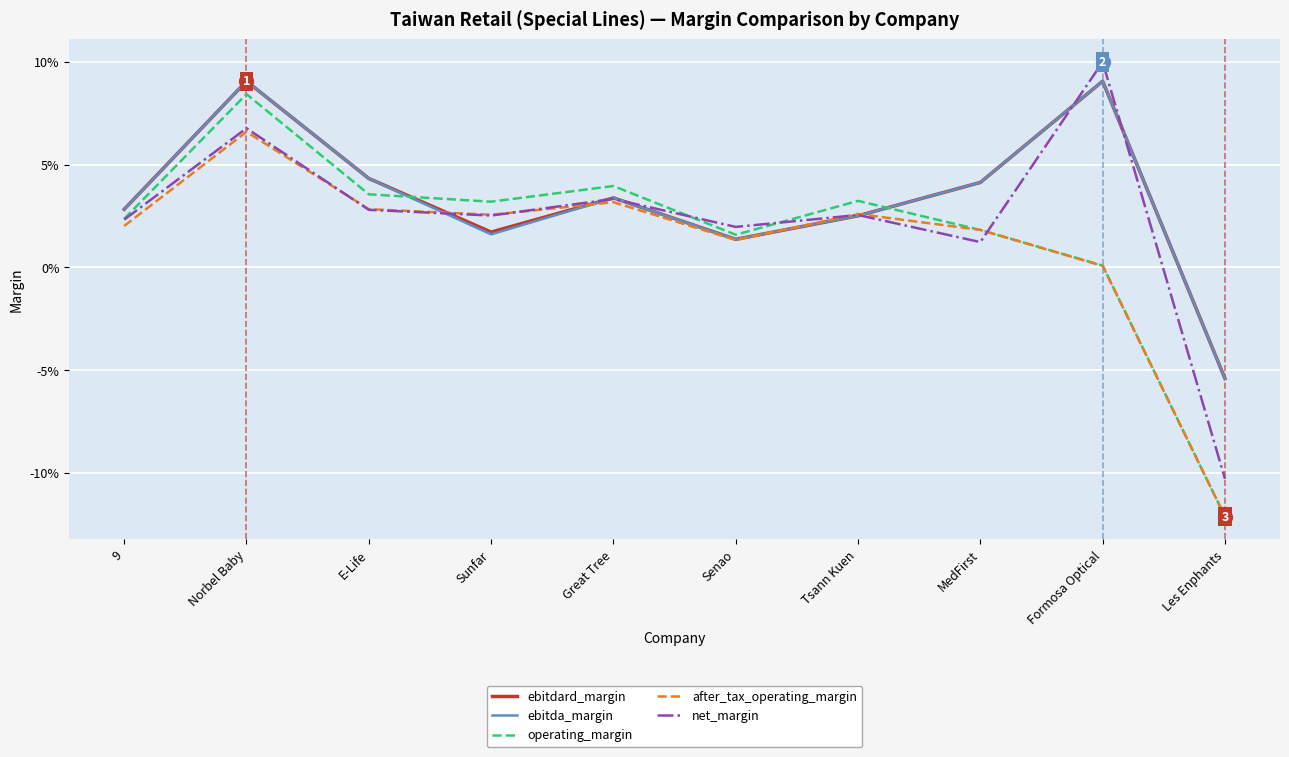

True or false: ebitda_margin and ebitdard_margin intersect in this chart.

False